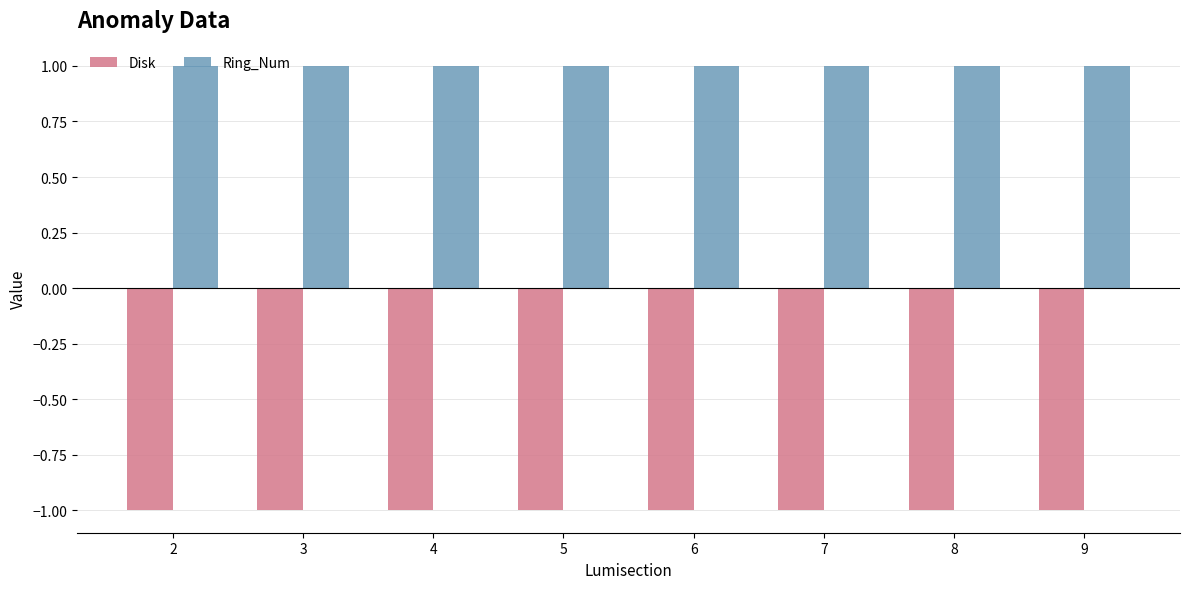

Reading left to right, transcribe all the data shown in this chart.

Disk: -1	-1	-1	-1	-1	-1	-1	-1
Ring_Num: 1	1	1	1	1	1	1	1